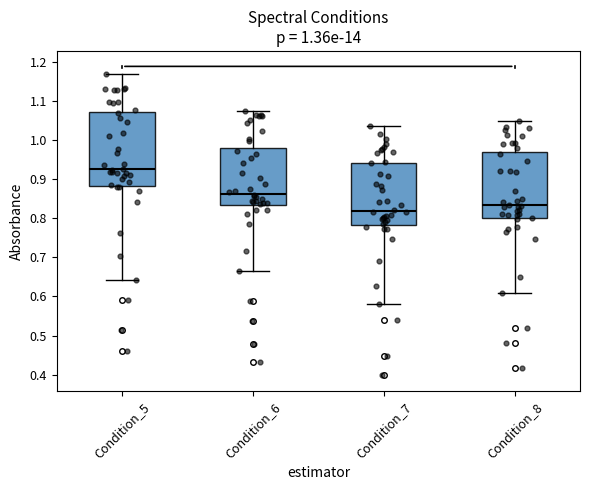

Where does the median line of the box for Condition_6 sit on the y-axis? The values are not printed on the chart, so give them approximately, as read against the axis.

0.86